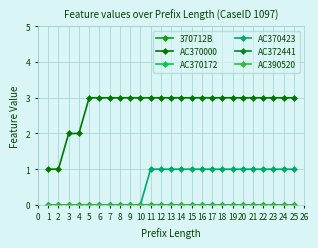

True or false: AC372441 and AC370423 cross at least once.

False